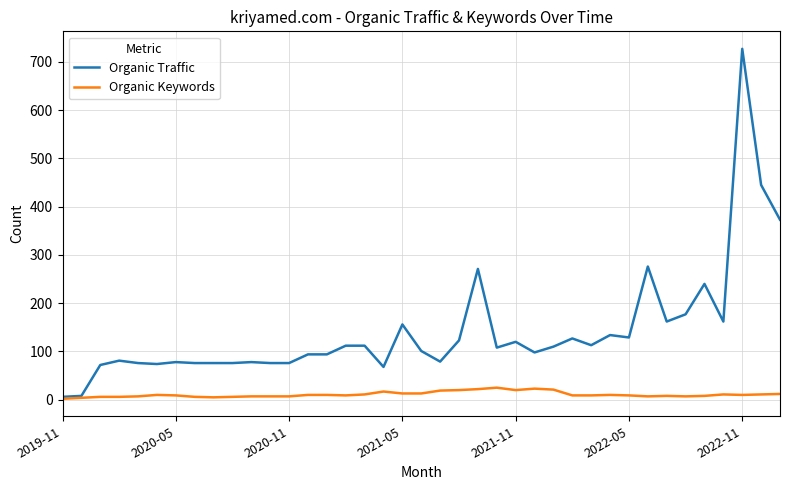

Which series has the largest total across all categories?

Organic Traffic